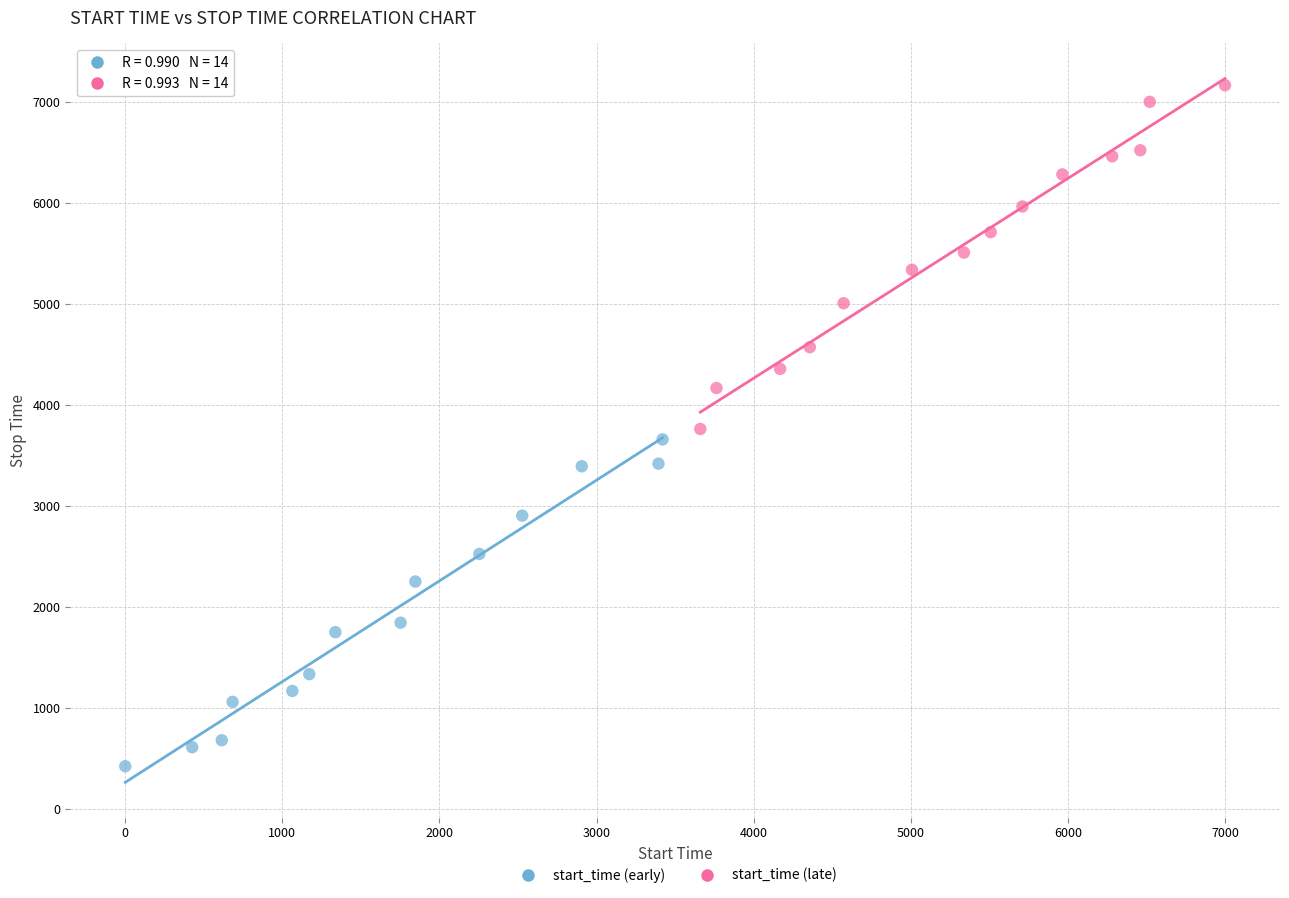

Which series reaches the minimum Y coordinate?

start_time (early)